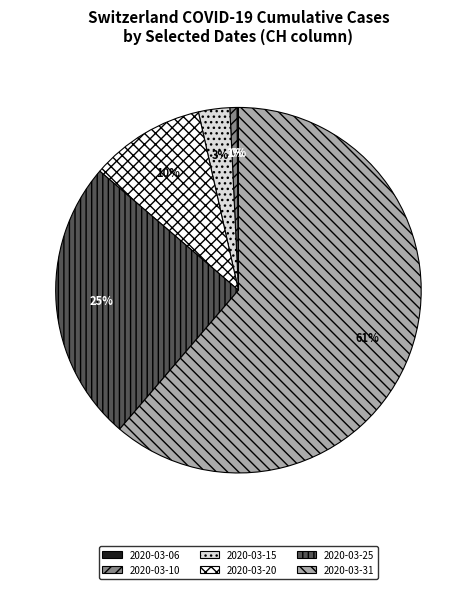

Is there any slice that represents more than half of the pie?

Yes